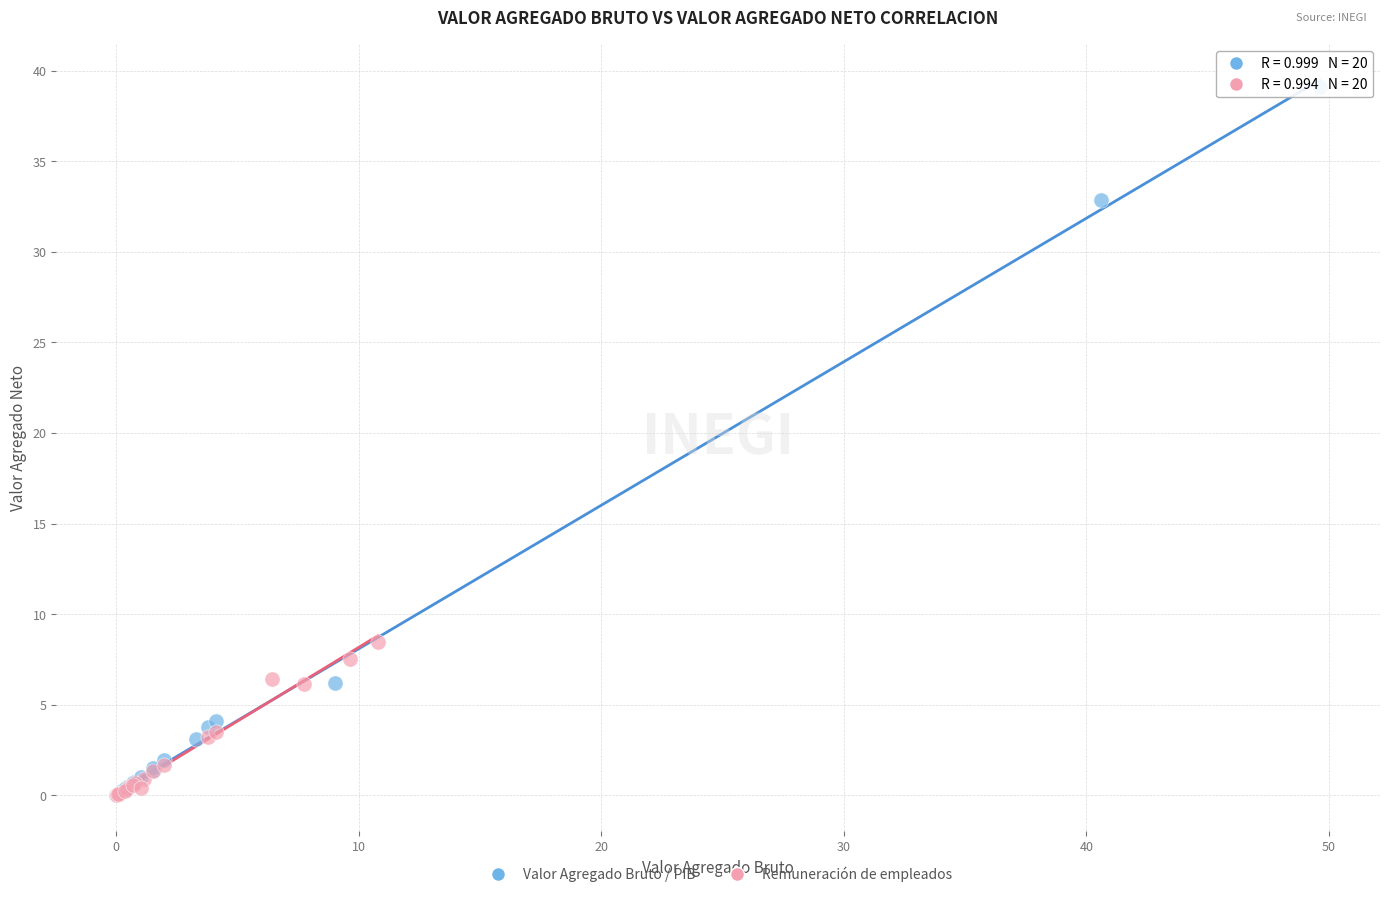

Which series contains the highest Y value?

Valor Agregado Bruto / PIB